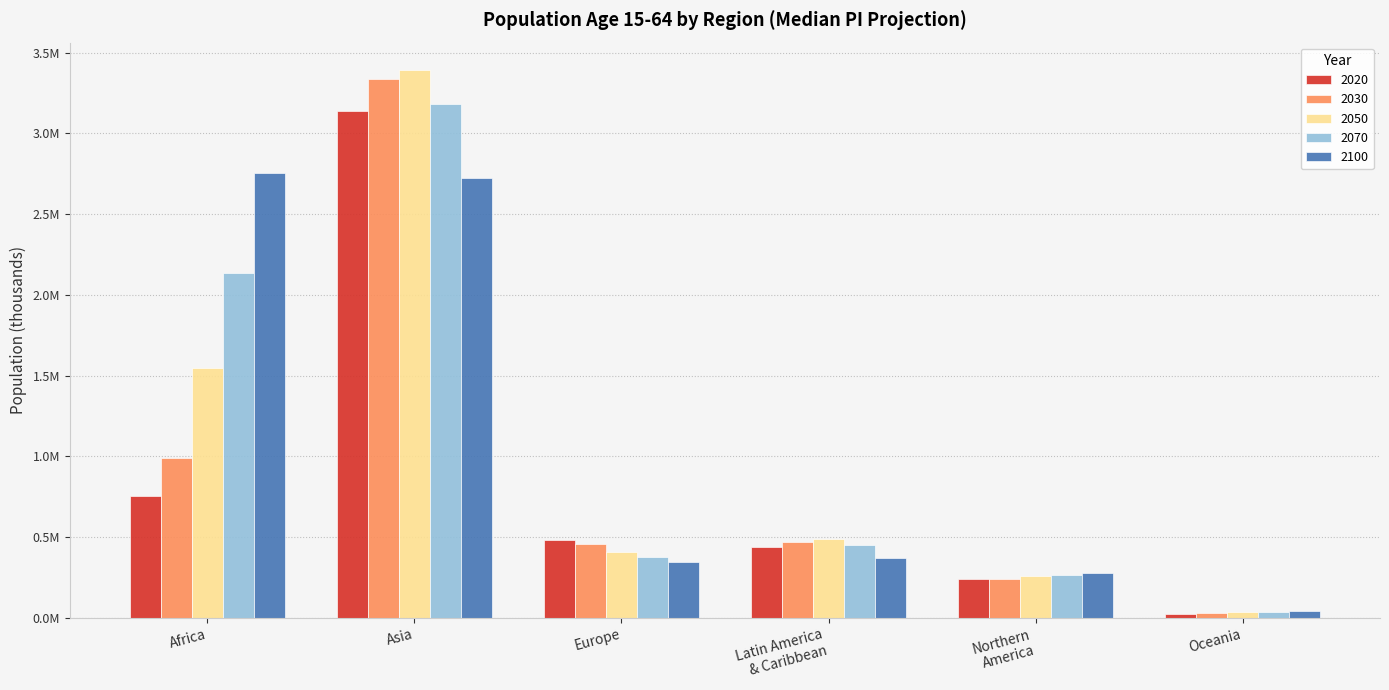

At which category is the sum across all series the highest?

Asia